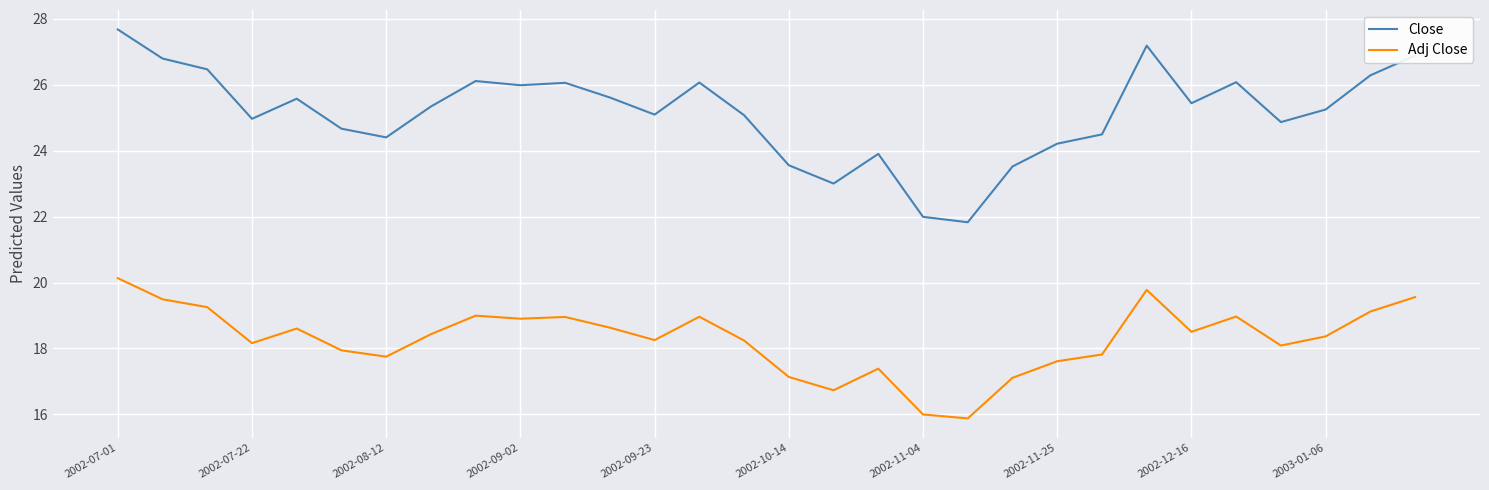

Which series has the largest total across all categories?

Close